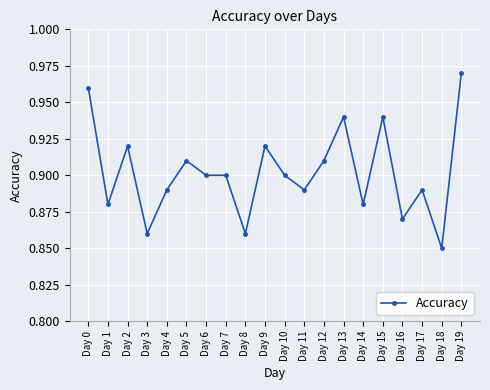

Which label corresponds to the largest value in the chart?

Day 19